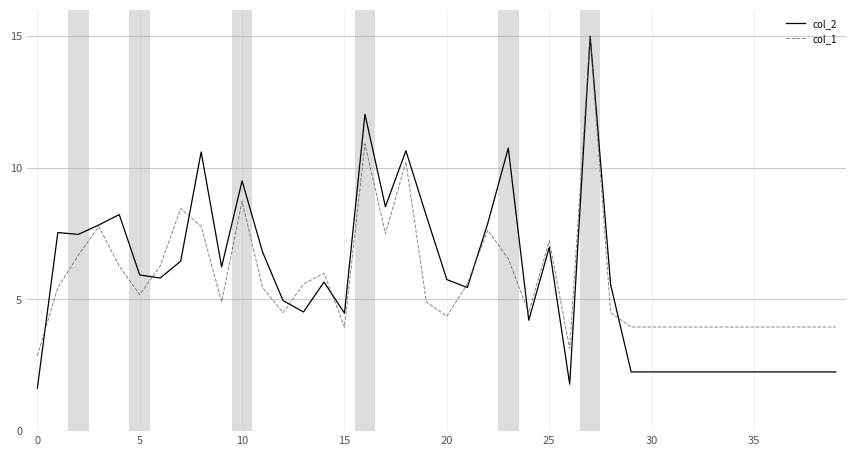

Which series has the largest range (max minus min)?

col_2